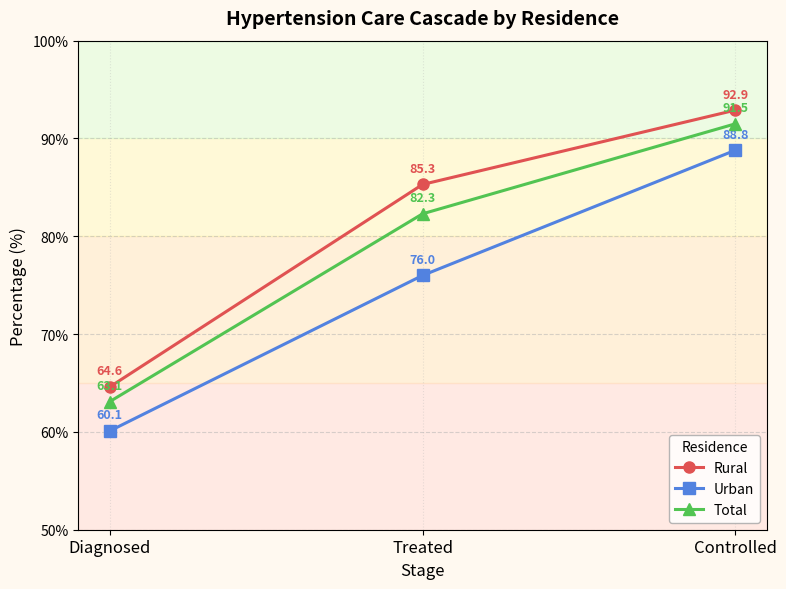

List the labels in order of Total value, largest first.

Controlled, Treated, Diagnosed